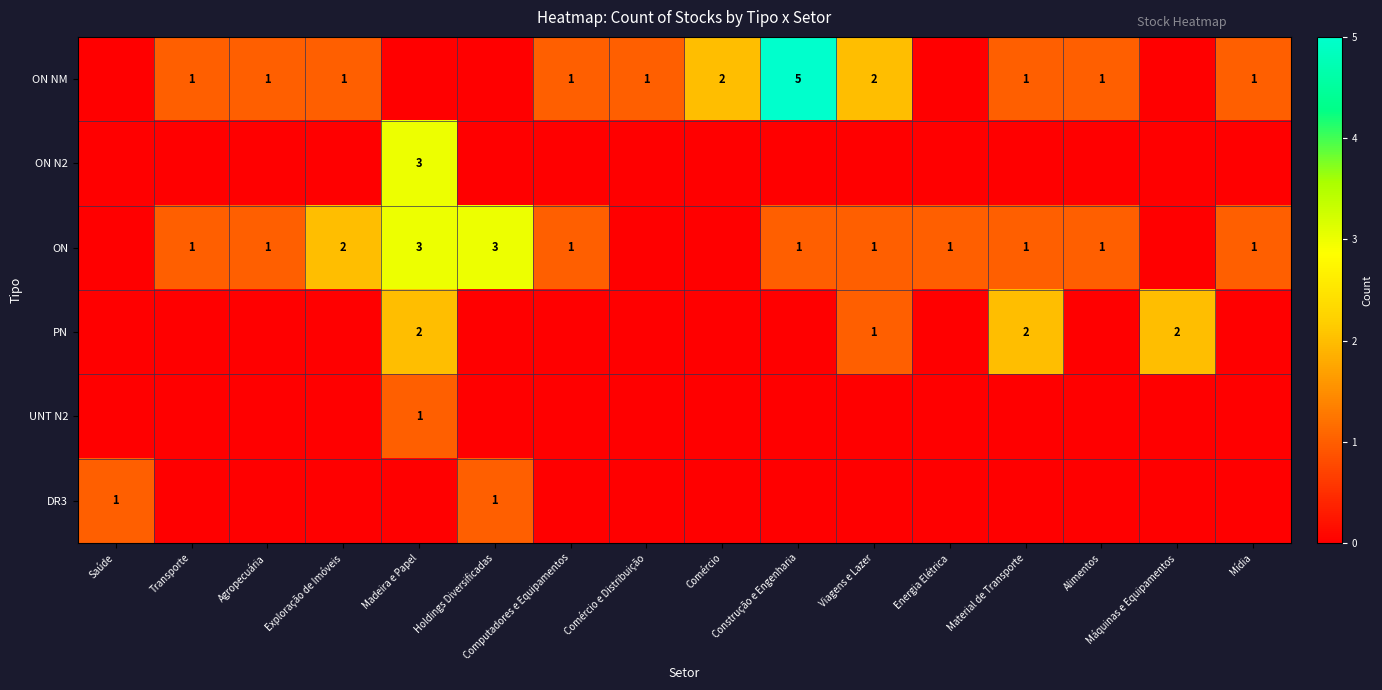

At which category is the sum across all series the highest?

Madeira e Papel